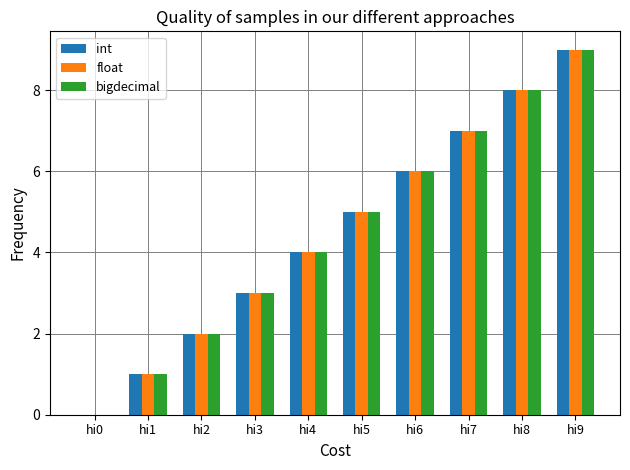

At which category does the chart reach its peak across all series?

hi9